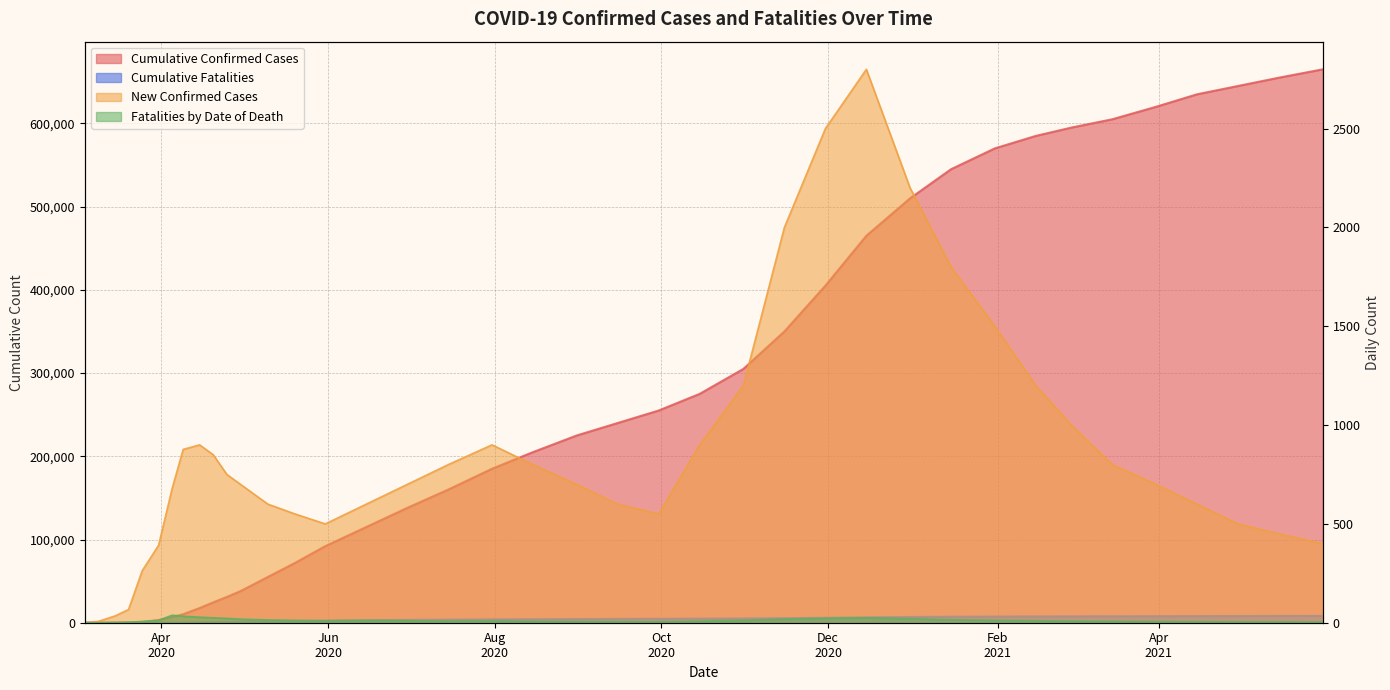

Reading left to right, what are all the values shown in this chart?

Cumulative Confirmed Cases: 2020/03/04=0	2020/03/09=12	2020/03/15=56	2020/03/20=175	2020/03/25=975	2020/03/31=3266	2020/04/05=6793	2020/04/09=10230	2020/04/15=17600	2020/04/20=24500	2020/04/25=31000	2020/04/30=38000	2020/05/10=55000	2020/05/20=72000	2020/05/31=92000	2020/06/15=115000	2020/06/30=138000	2020/07/15=160000	2020/07/31=185000	2020/08/15=205000	2020/08/31=225000	2020/09/15=240000	2020/09/30=255000	2020/10/15=275000	2020/10/31=305000	2020/11/15=350000	2020/11/30=405000	2020/12/15=465000	2020/12/31=510000	2021/01/15=545000	2021/01/31=570000	2021/02/15=585000	2021/02/28=595000	2021/03/15=605000	2021/03/31=620000	2021/04/15=635000	2021/04/30=645000	2021/05/15=655000	2021/05/31=665000
New Confirmed Cases: 2020/03/04=0	2020/03/09=7	2020/03/15=34	2020/03/20=67	2020/03/25=263	2020/03/31=392	2020/04/05=681	2020/04/09=877	2020/04/15=900	2020/04/20=850	2020/04/25=750	2020/04/30=700	2020/05/10=600	2020/05/20=550	2020/05/31=500	2020/06/15=600	2020/06/30=700	2020/07/15=800	2020/07/31=900	2020/08/15=800	2020/08/31=700	2020/09/15=600	2020/09/30=550	2020/10/15=900	2020/10/31=1200	2020/11/15=2000	2020/11/30=2500	2020/12/15=2800	2020/12/31=2200	2021/01/15=1800	2021/01/31=1500	2021/02/15=1200	2021/02/28=1000	2021/03/15=800	2021/03/31=700	2021/04/15=600	2021/04/30=500	2021/05/15=450	2021/05/31=400
Cumulative Fatalities: 2020/03/04=0	2020/03/09=0	2020/03/15=1	2020/03/20=9	2020/03/25=26	2020/03/31=101	2020/04/05=223	2020/04/09=323	2020/04/15=520	2020/04/20=720	2020/04/25=950	2020/04/30=1150	2020/05/10=1600	2020/05/20=2000	2020/05/31=2500	2020/06/15=3000	2020/06/30=3400	2020/07/15=3700	2020/07/31=4000	2020/08/15=4200	2020/08/31=4400	2020/09/15=4600	2020/09/30=4750	2020/10/15=4900	2020/10/31=5100	2020/11/15=5450	2020/11/30=5900	2020/12/15=6400	2020/12/31=6900	2021/01/15=7200	2021/01/31=7400	2021/02/15=7550	2021/02/28=7650	2021/03/15=7750	2021/03/31=7850	2021/04/15=7950	2021/04/30=8050	2021/05/15=8130	2021/05/31=8200
Fatalities by Date of Death: 2020/03/04=0	2020/03/09=0	2020/03/15=1	2020/03/20=3	2020/03/25=6	2020/03/31=12	2020/04/05=38	2020/04/09=33	2020/04/15=28	2020/04/20=25	2020/04/25=22	2020/04/30=18	2020/05/10=14	2020/05/20=12	2020/05/31=10	2020/06/15=12	2020/06/30=10	2020/07/15=8	2020/07/31=9	2020/08/15=7	2020/08/31=6	2020/09/15=6	2020/09/30=5	2020/10/15=8	2020/10/31=12	2020/11/15=18	2020/11/30=22	2020/12/15=25	2020/12/31=20	2021/01/15=15	2021/01/31=12	2021/02/15=10	2021/02/28=8	2021/03/15=7	2021/03/31=6	2021/04/15=5	2021/04/30=4	2021/05/15=4	2021/05/31=3